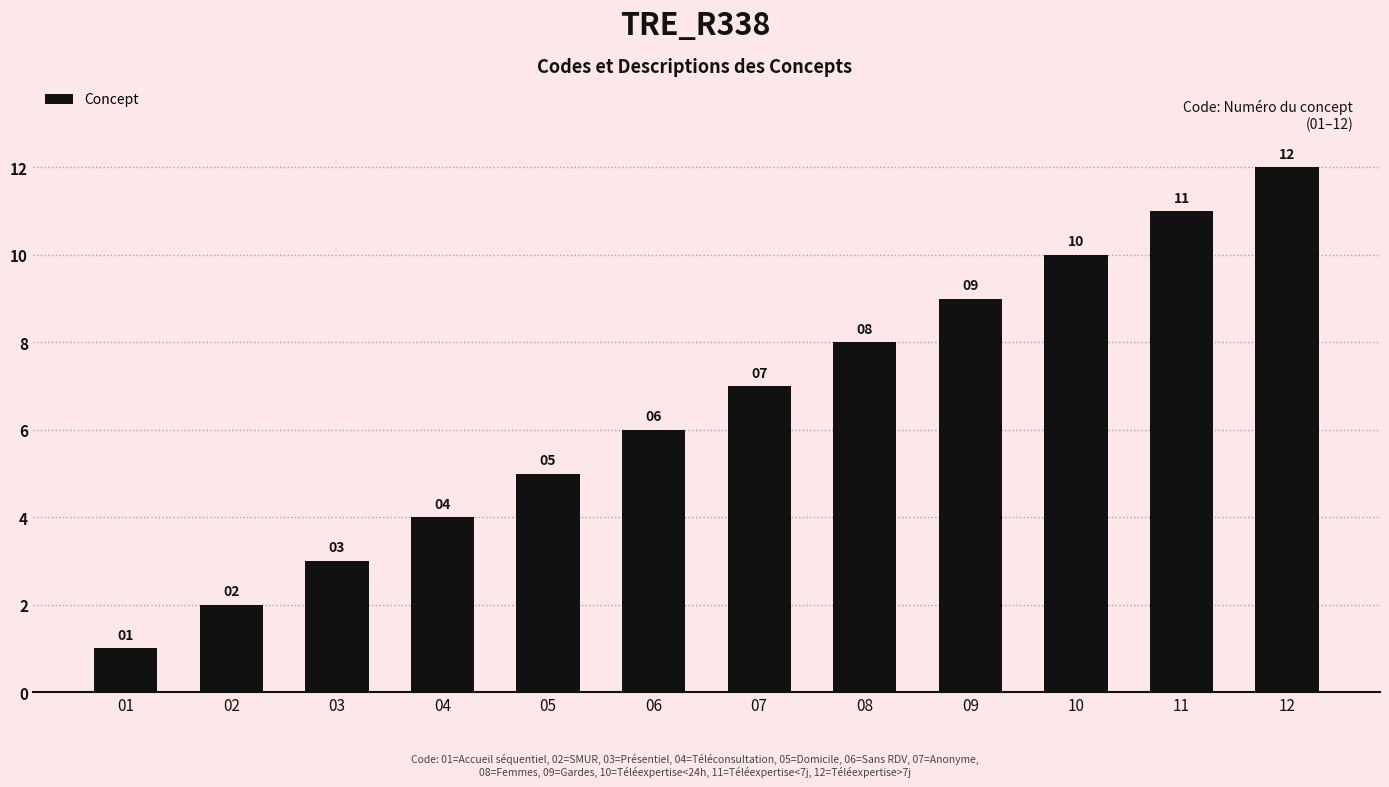

What is the change in value from 04 to 05?

+1